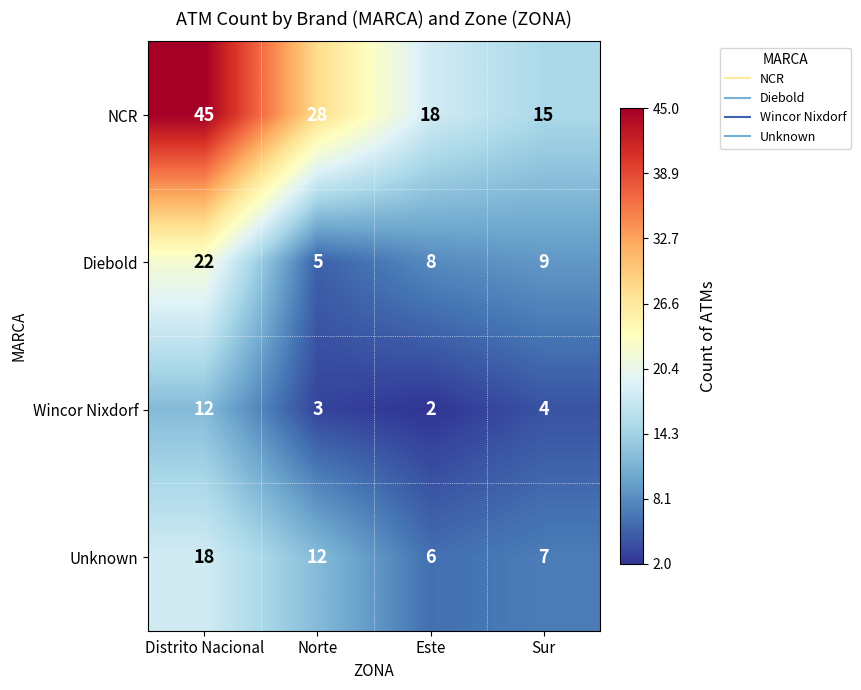

True or false: NCR has a value of 28 at Norte.

True